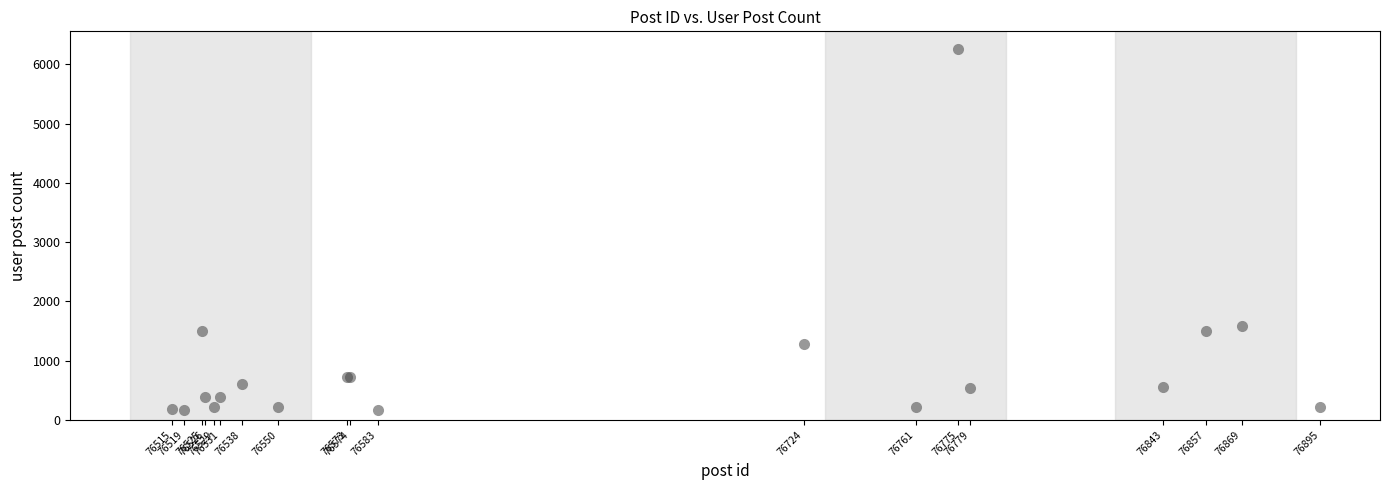

What Y value in the scatter plot is closest to 3210?

1578